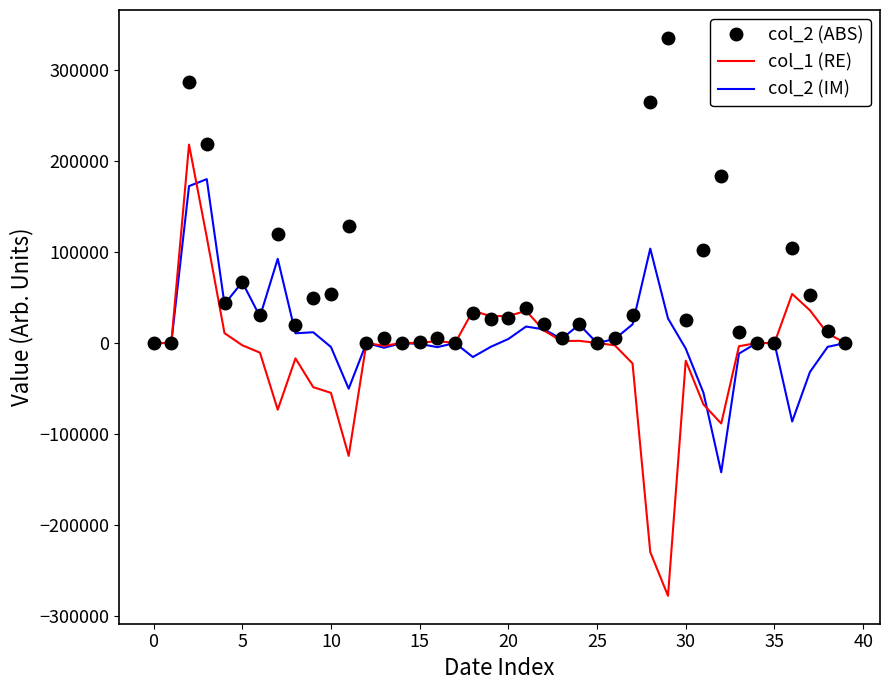

Which series has the largest total across all categories?

col_2 (ABS)